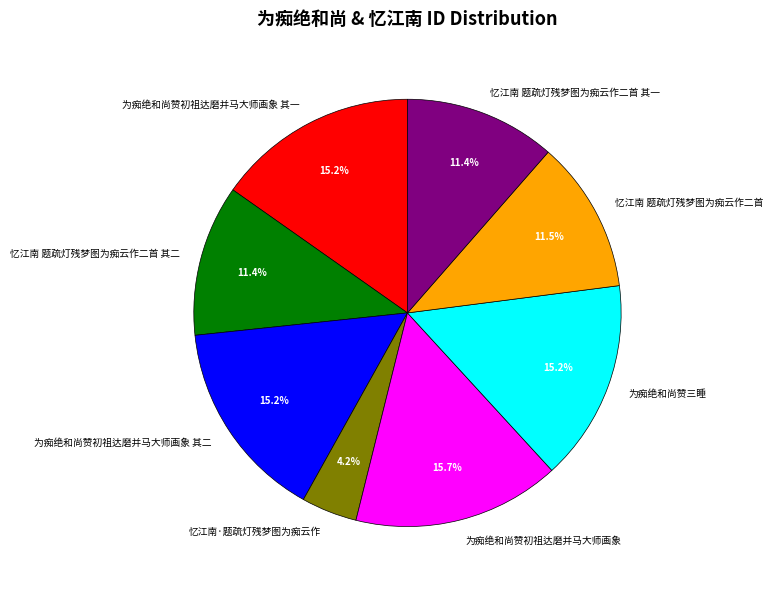

Which has a higher value, 为痴绝和尚赞初祖达磨并马大师画象 or 忆江南 题疏灯残梦图为痴云作二首 其一?

为痴绝和尚赞初祖达磨并马大师画象